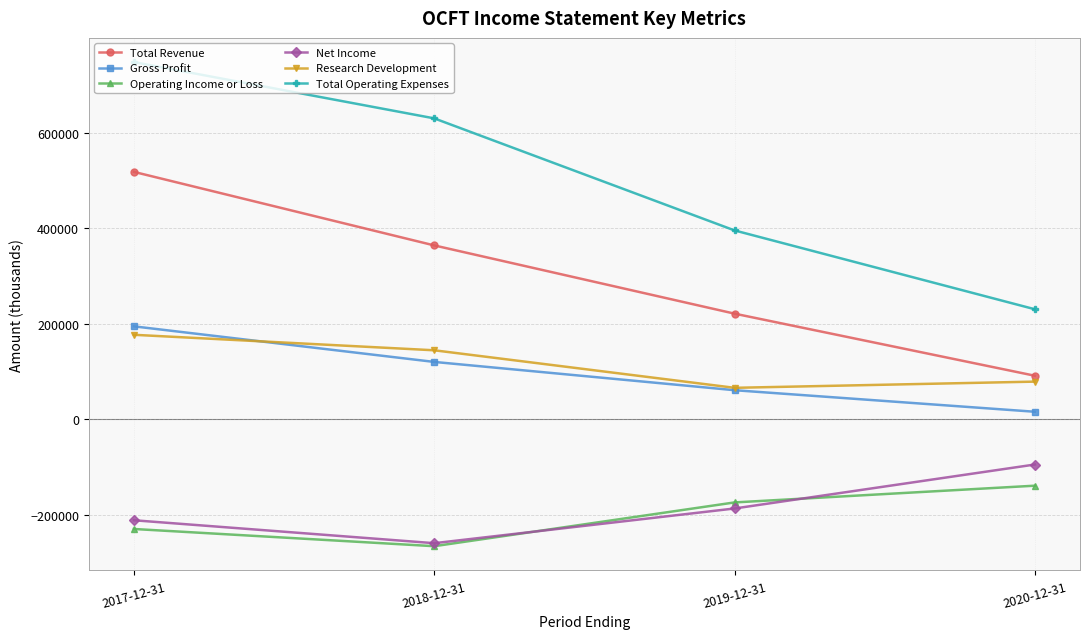

Reading left to right, what are all the values shown in this chart?

Total Revenue: 2017-12-31=518600	2018-12-31=364400	2019-12-31=221300	2020-12-31=91100
Gross Profit: 2017-12-31=194700	2018-12-31=120100	2019-12-31=60800	2020-12-31=15600
Operating Income or Loss: 2017-12-31=-230200	2018-12-31=-266300	2019-12-31=-174500	2020-12-31=-139400
Net Income: 2017-12-31=-211900	2018-12-31=-260000	2019-12-31=-187200	2020-12-31=-95000
Research Development: 2017-12-31=177000	2018-12-31=144500	2019-12-31=65800	2020-12-31=78800
Total Operating Expenses: 2017-12-31=748800	2018-12-31=630800	2019-12-31=395800	2020-12-31=230500